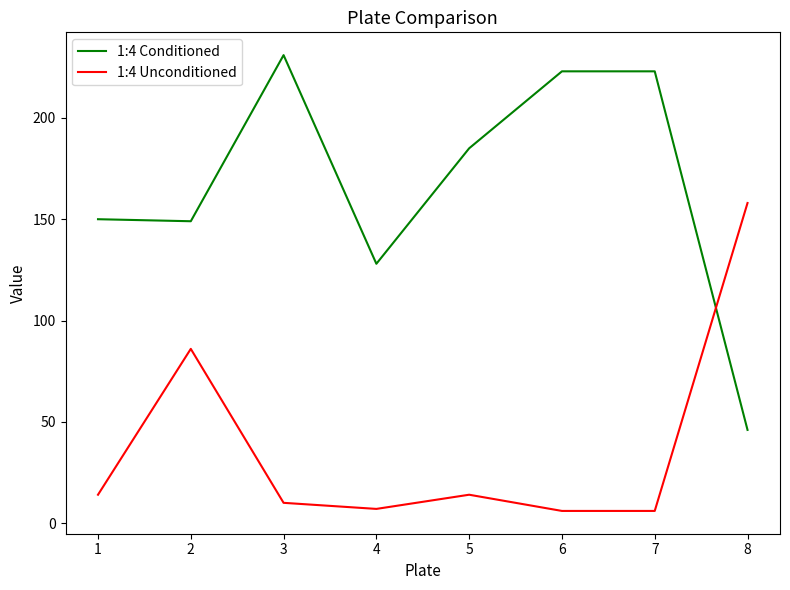

Is the value of 1:4 Unconditioned at 5 greater than the value of 1:4 Conditioned at 7?

No